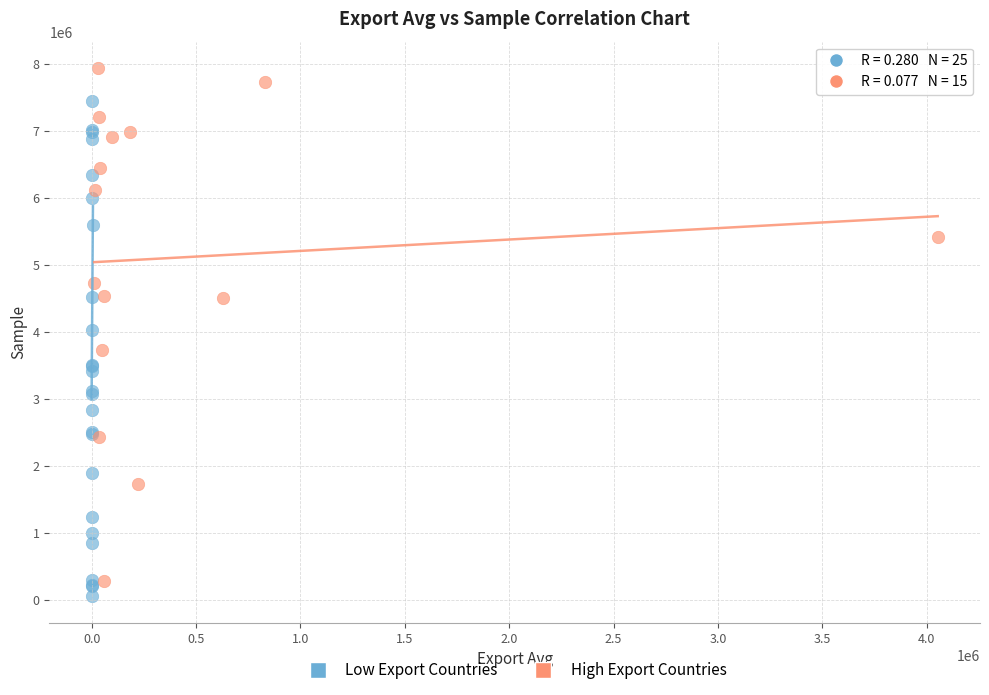

Which series contains the highest Y value?

High Export Countries